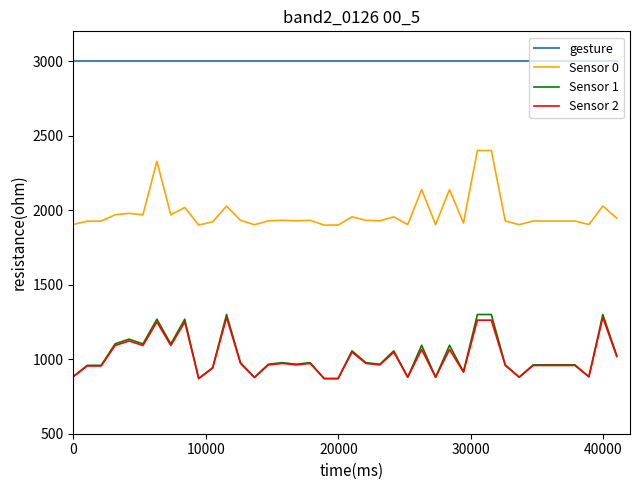

What is the minimum value for Sensor 2?

870.0